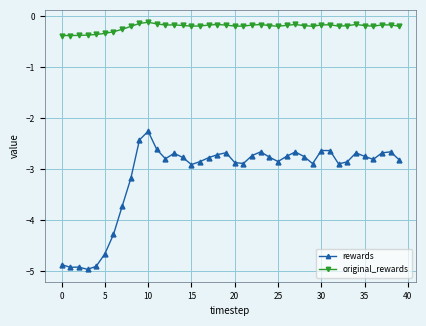

What is the difference between the maximum and minimum values in the original_rewards series?

0.3